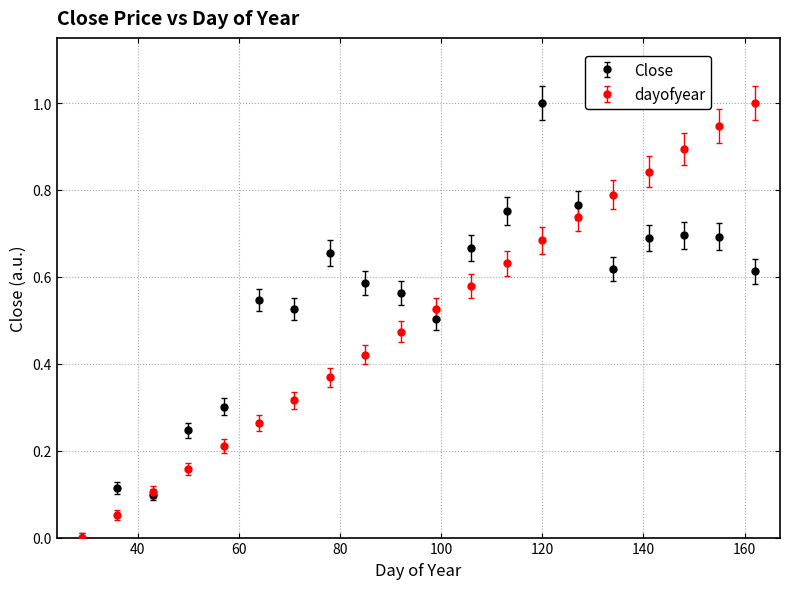

Which series has the largest total across all categories?

Close